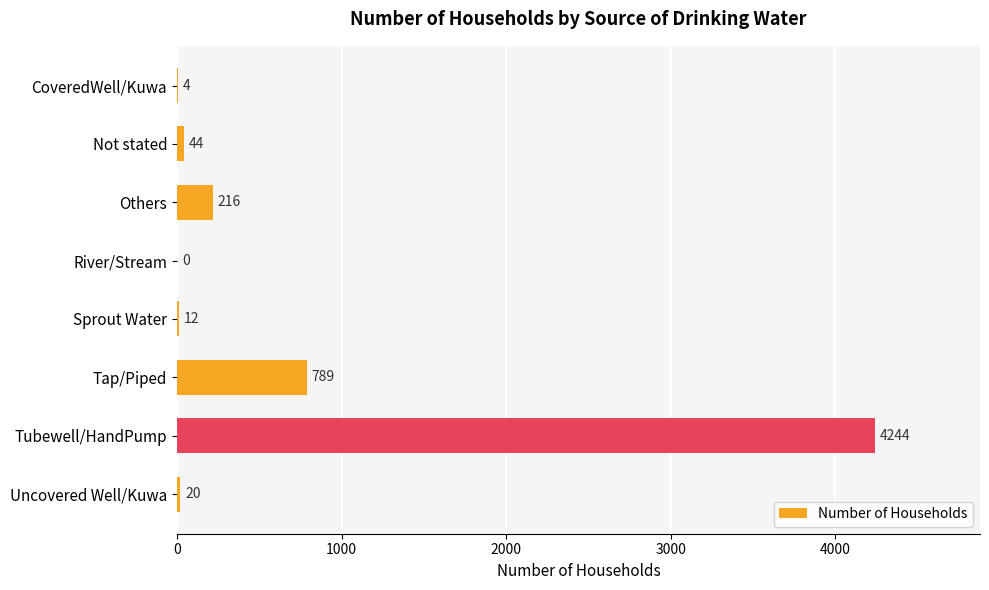

Reading bottom to top, list all the values displayed in this chart.

Uncovered Well/Kuwa=20	Tubewell/HandPump=4244	Tap/Piped=789	Sprout Water=12	River/Stream=0	Others=216	Not stated=44	CoveredWell/Kuwa=4